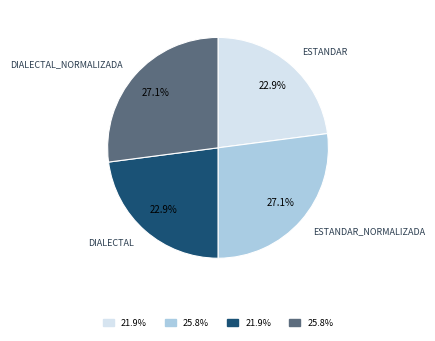

To the nearest percent, what is the difference between the largest and smallest slice percentages?

4%